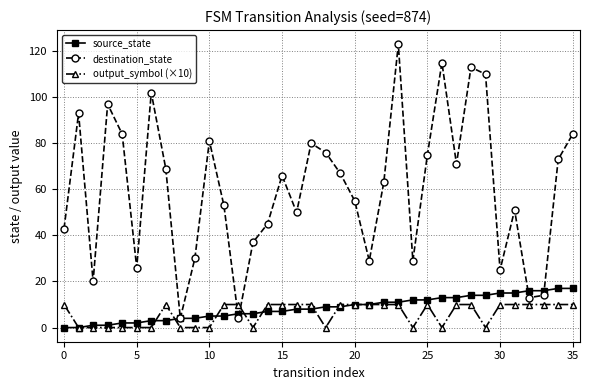

After their last crossing, which series has the higher values: output_symbol (×10) or destination_state?

destination_state